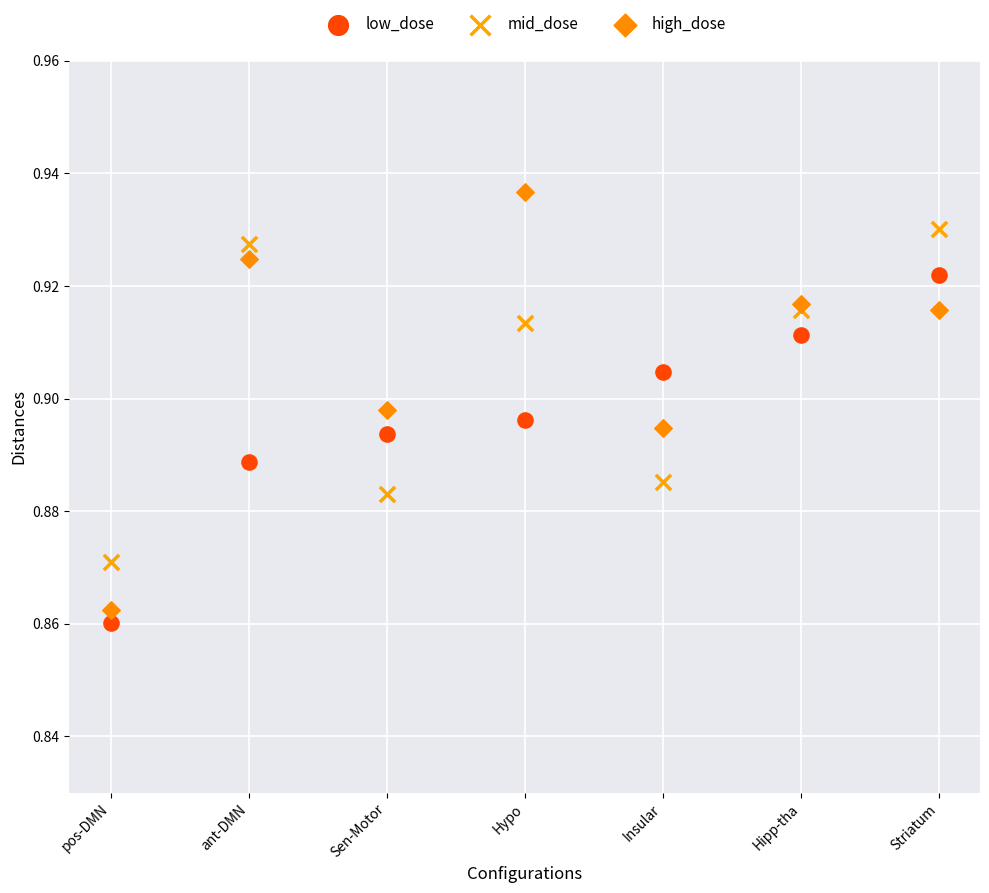

Which series contains the highest Y value?

high_dose